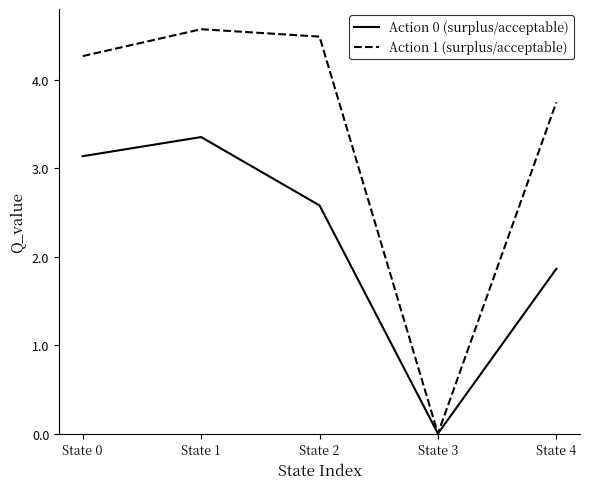

Which series has the largest range (max minus min)?

Action 1 (surplus/acceptable)